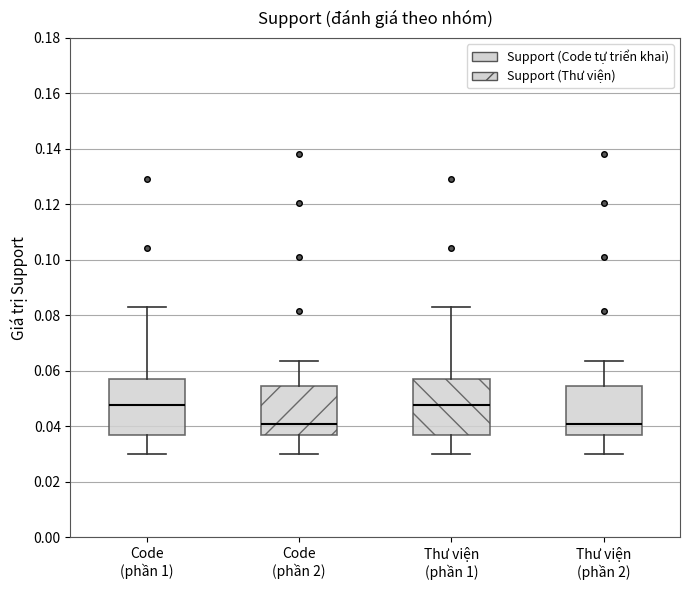

Where is the lower edge of the box for Thư viện (phần 2) on the y-axis? The values are not printed on the chart, so give them approximately, as read against the axis.

0.036